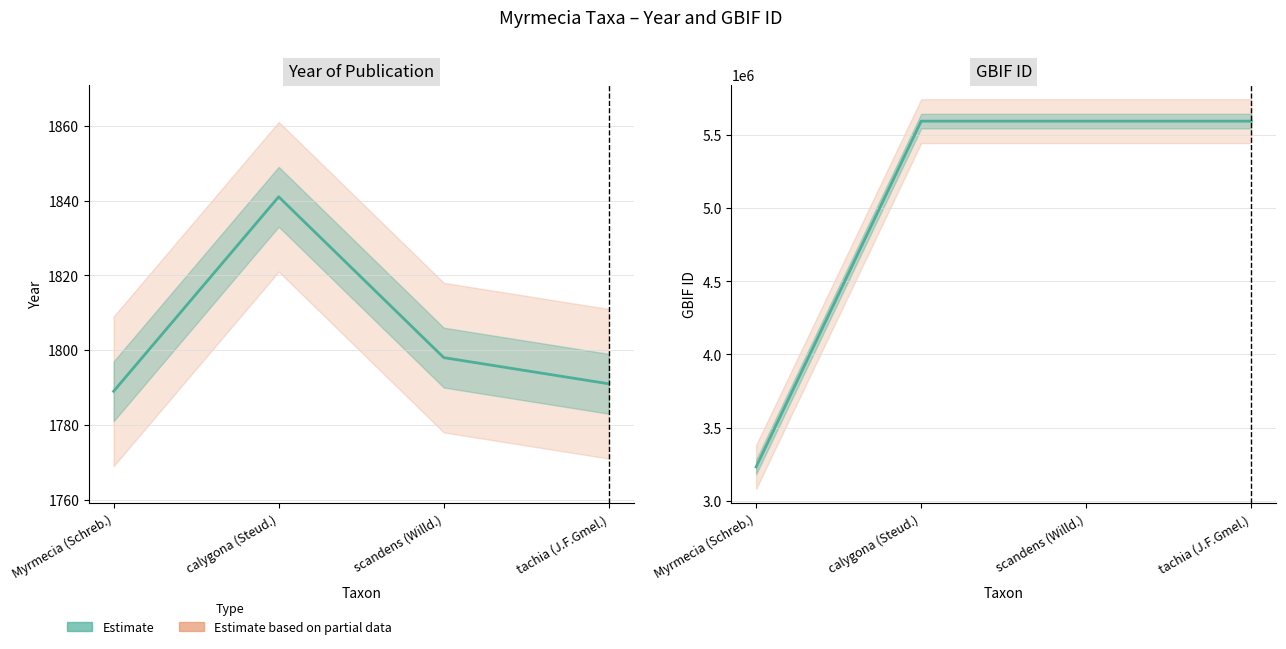

What is the greatest value displayed?

5595060